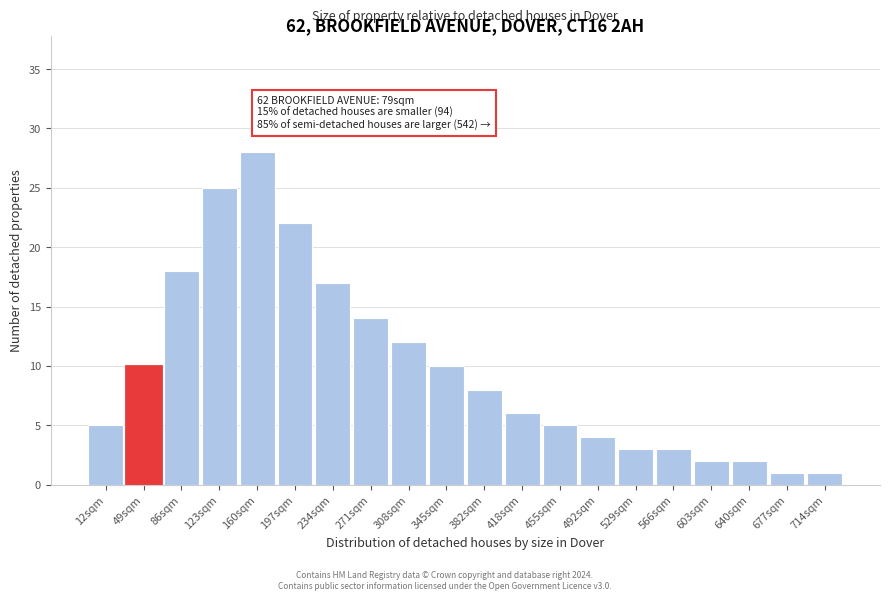

Reading left to right, what are all the values shown in this chart?

12sqm=5	49sqm=10	86sqm=18	123sqm=25	160sqm=28	197sqm=22	234sqm=17	271sqm=14	308sqm=12	345sqm=10	382sqm=8	418sqm=6	455sqm=5	492sqm=4	529sqm=3	566sqm=3	603sqm=2	640sqm=2	677sqm=1	714sqm=1